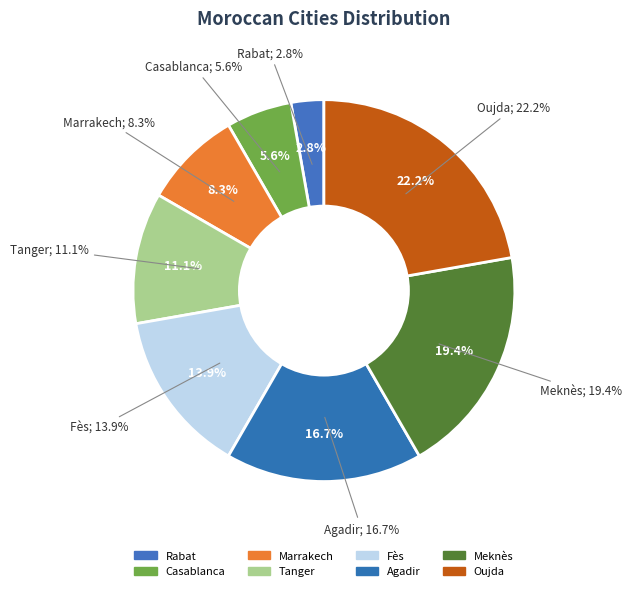

What percentage is the Tanger slice, to the nearest percent?

11%